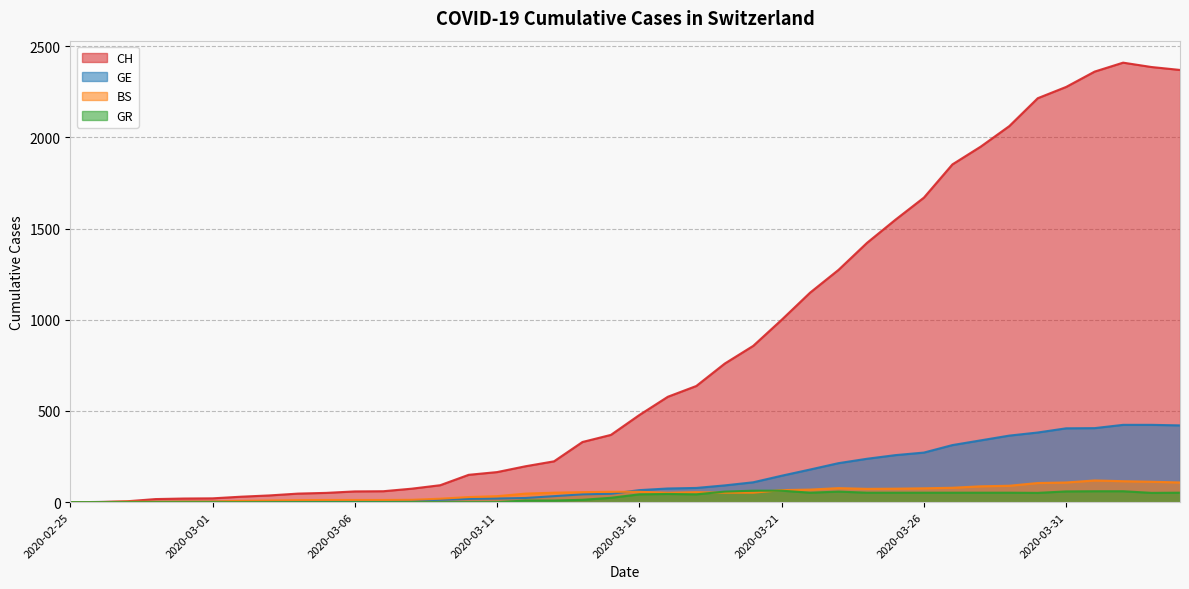

Where is BS nearest to the value 59?

2020-03-15